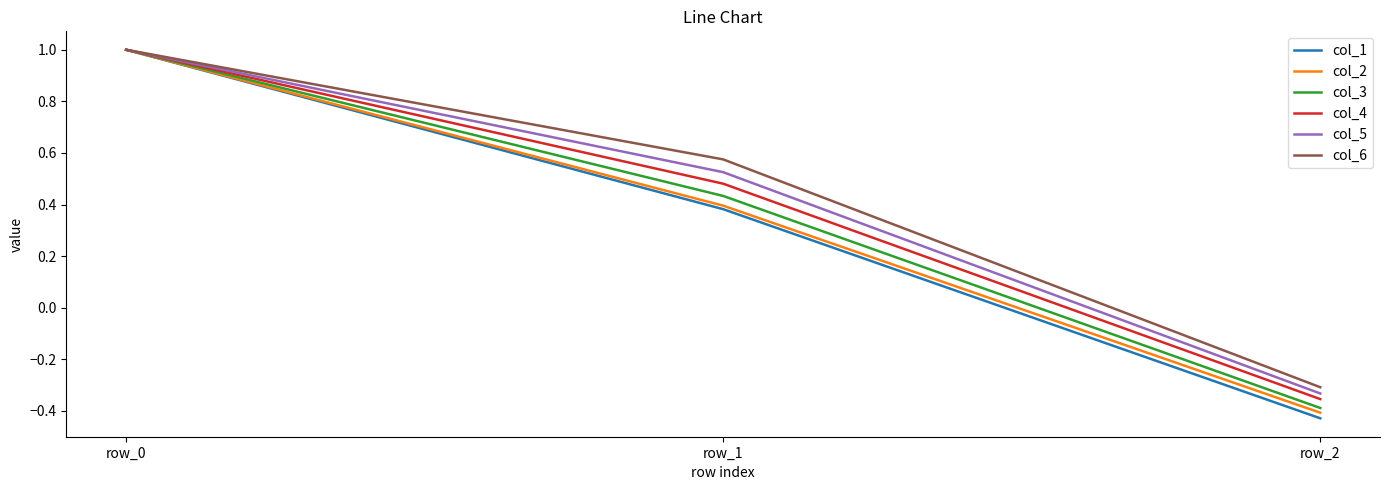

Is this an area chart (filled region under the line)?

No